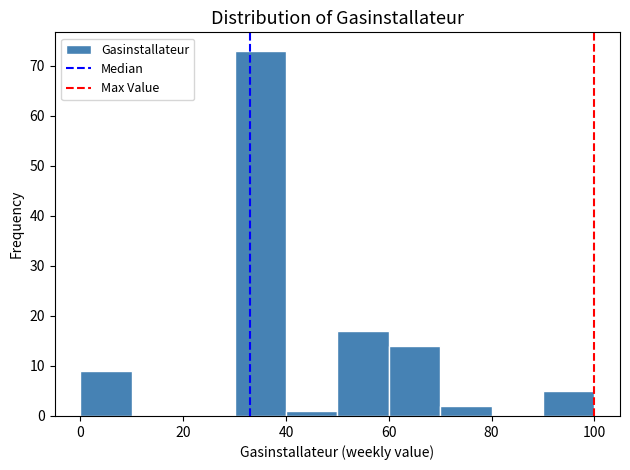

Over which range of the x-axis is the bar tallest?

30 to 40